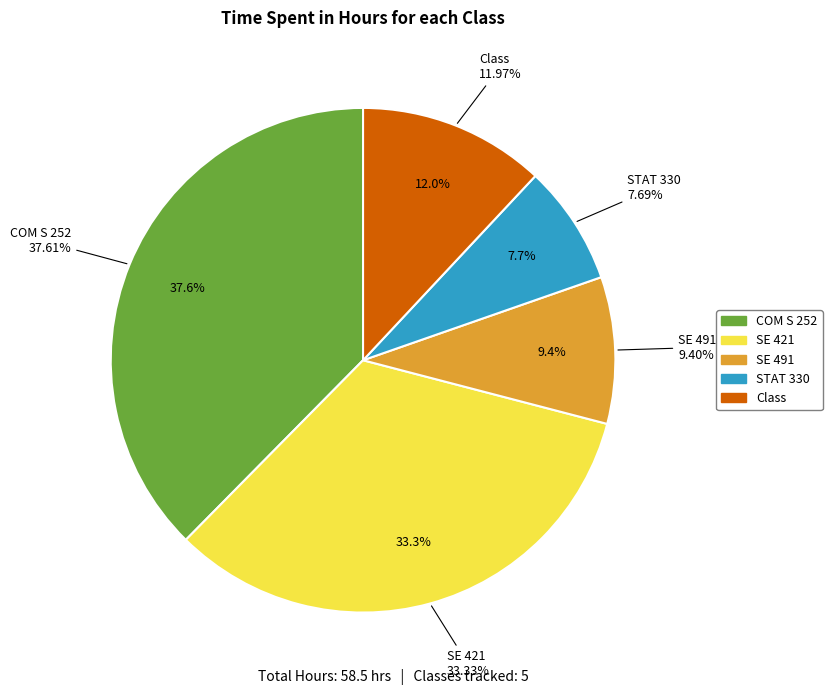

To the nearest percent, what portion does Class represent?

12%